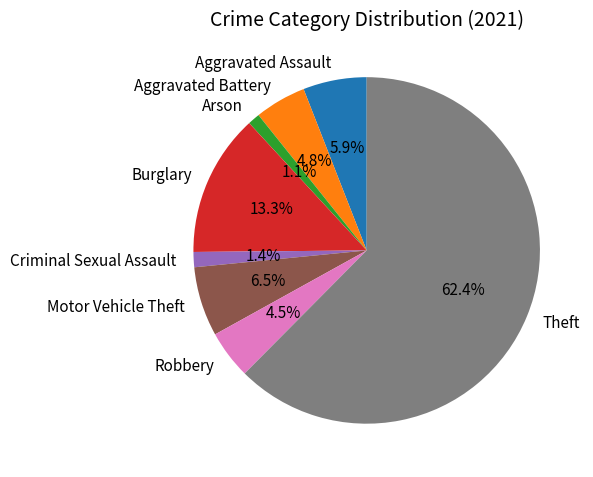

To the nearest percent, what percentage of the pie is Arson?

1%